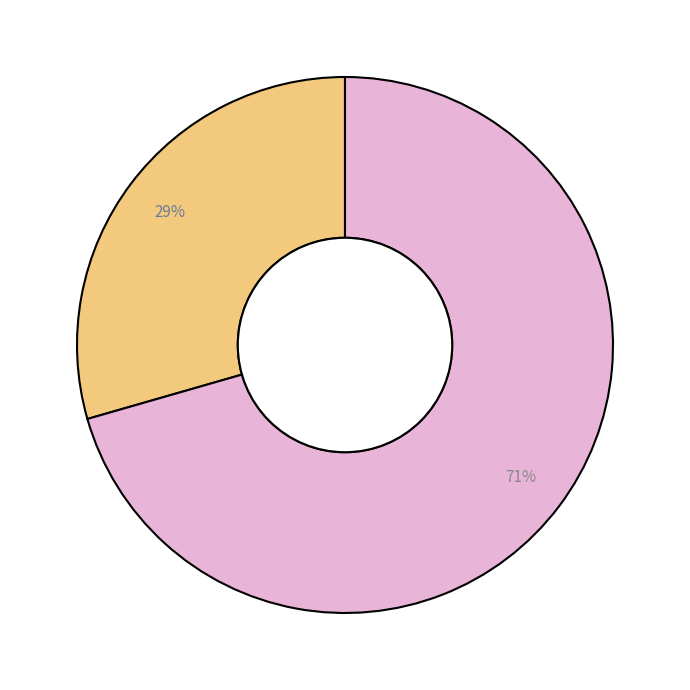

Does any single category account for the majority?

Yes